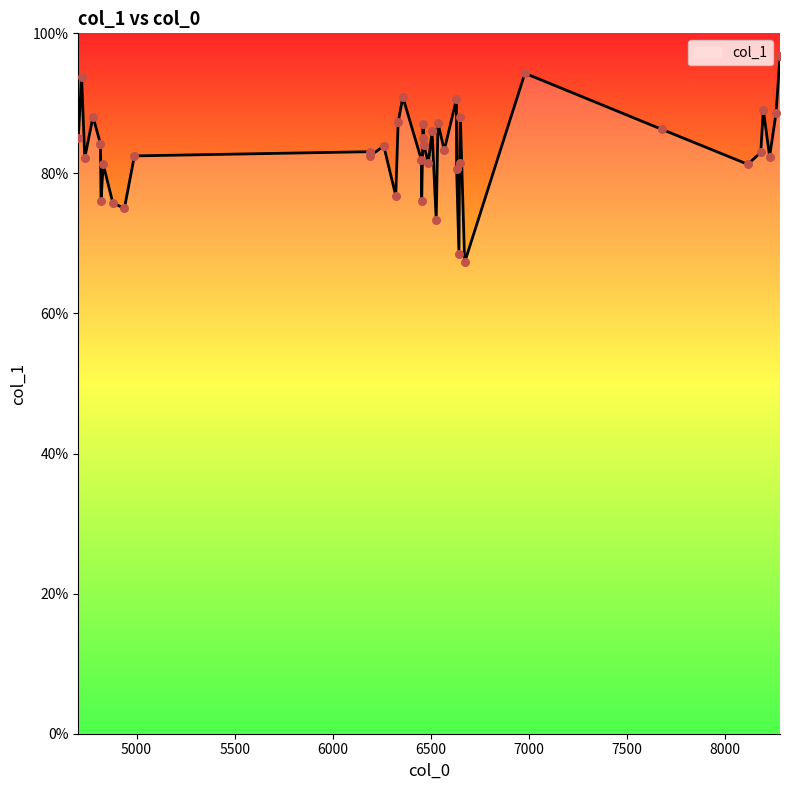

What is the difference between the maximum and minimum values?

29.5